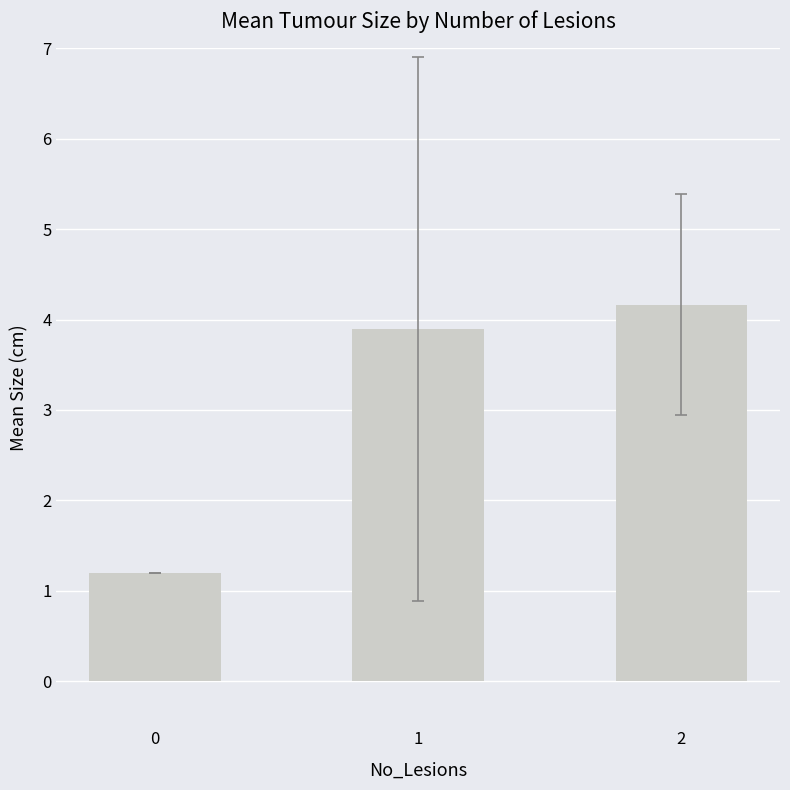

What is the ratio of the value at 2 to the value at 1?

1.1